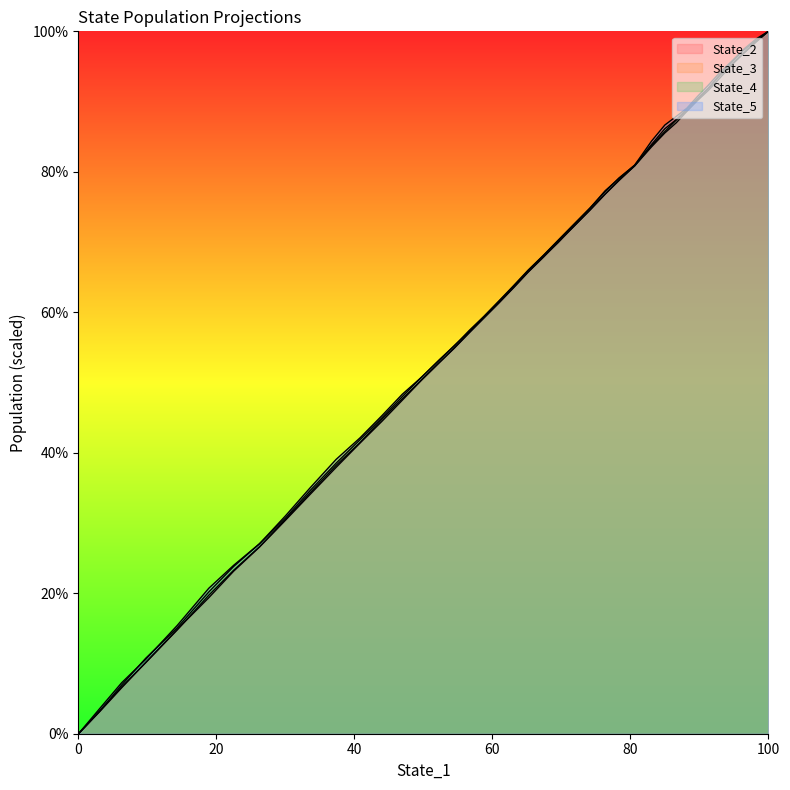

How many lines are shown in the chart?

4